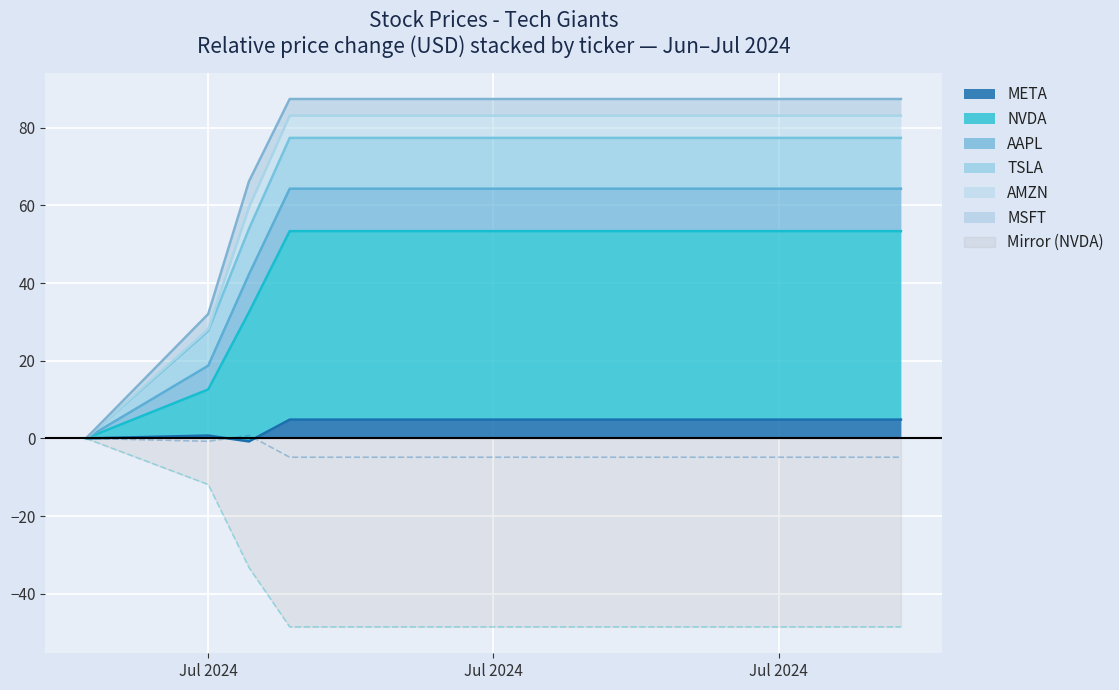

True or false: META and AAPL intersect in this chart.

False